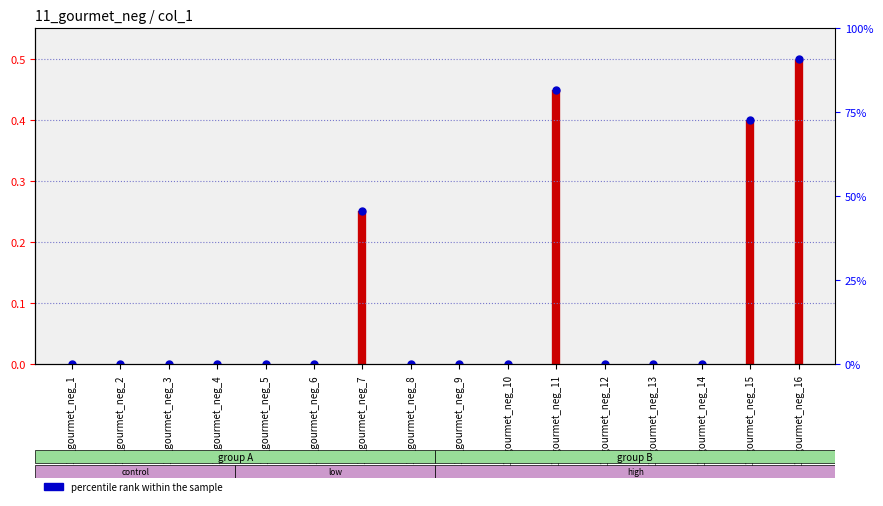

Which has a higher value, 11_gourmet_neg_6 or 11_gourmet_neg_2?

11_gourmet_neg_6